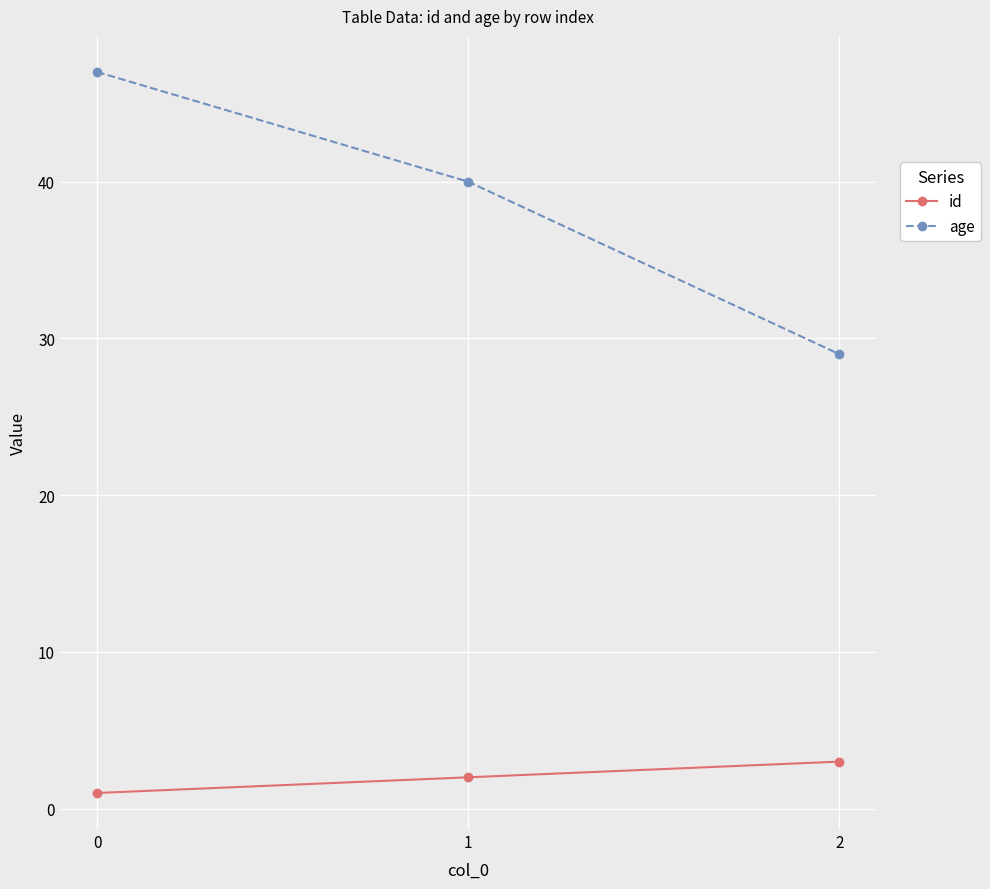

Is this an area chart (filled region under the line)?

No